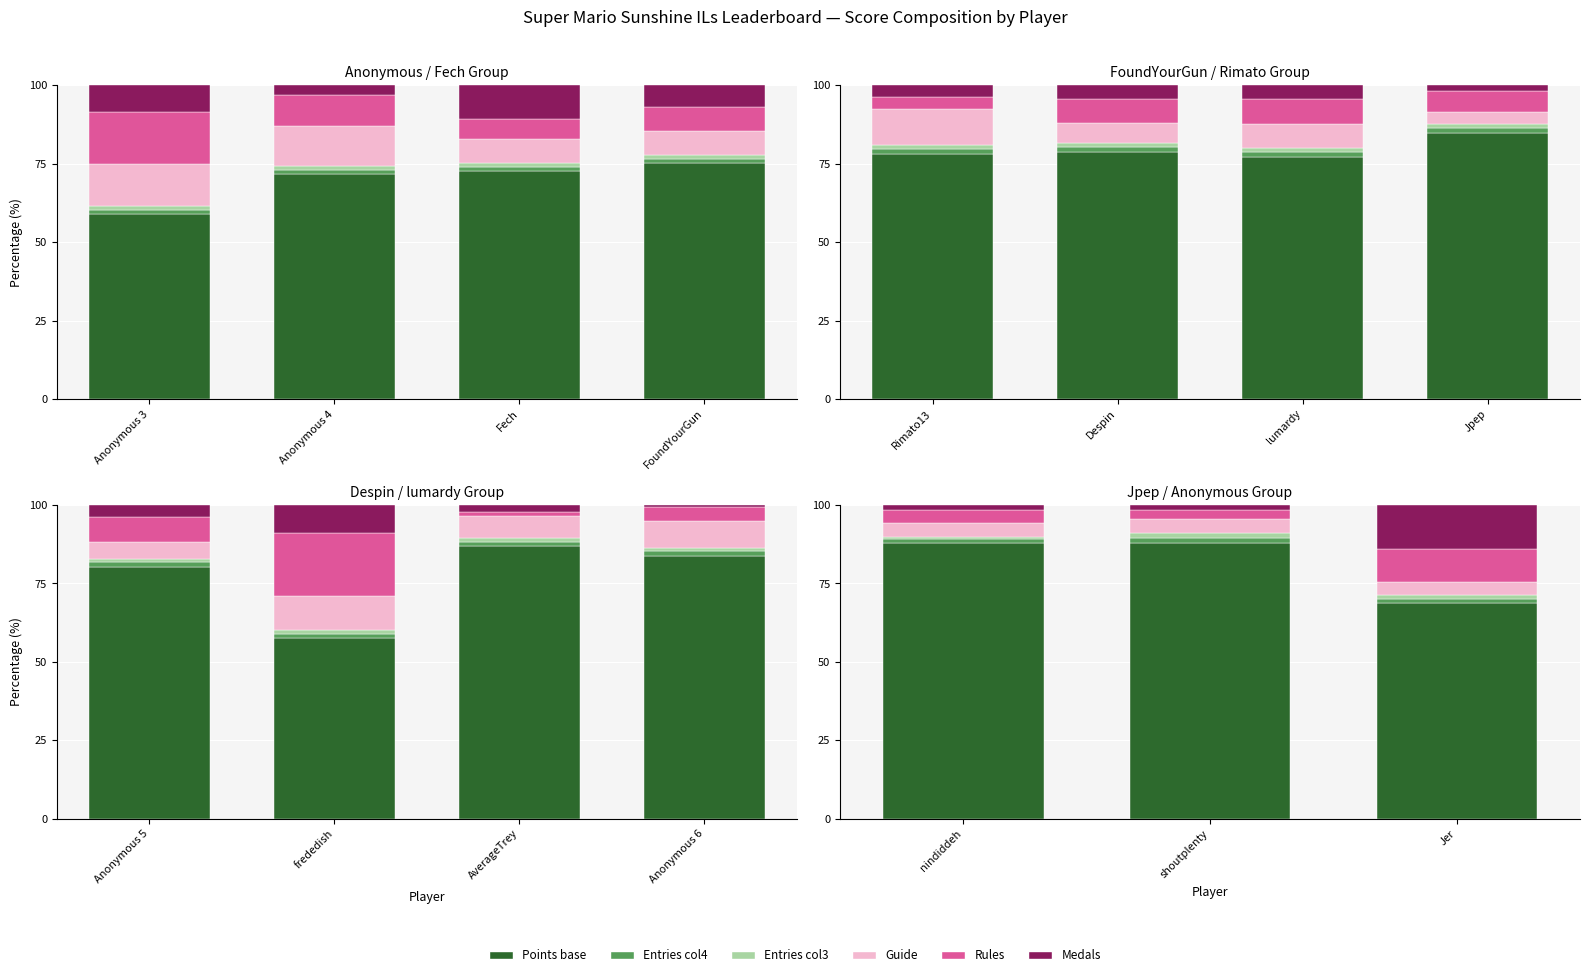

What is the maximum value shown in the chart?

87.9